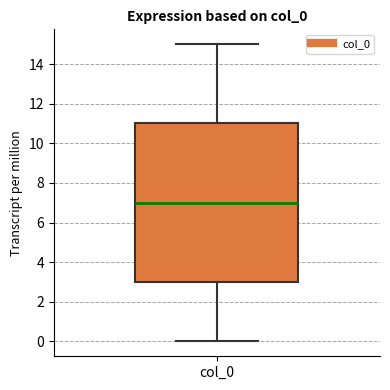

Where does the upper whisker of the box for col_0 end on the y-axis? The values are not printed on the chart, so give them approximately, as read against the axis.

15